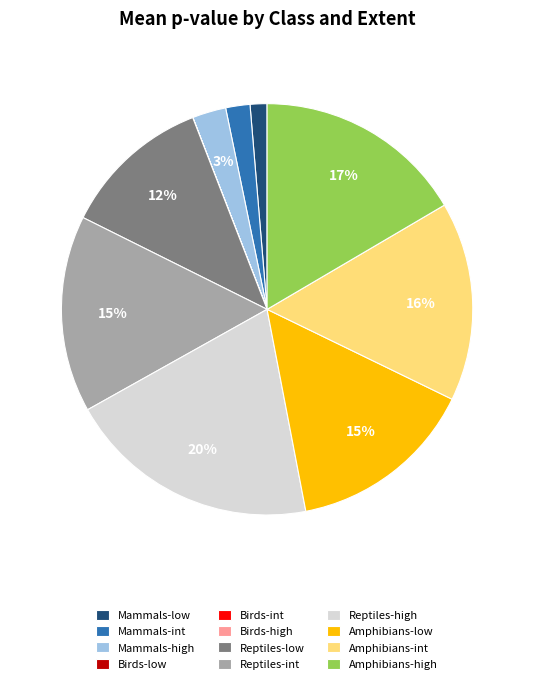

Combined, do Amphibians-high and Reptiles-low account for over 50%?

No